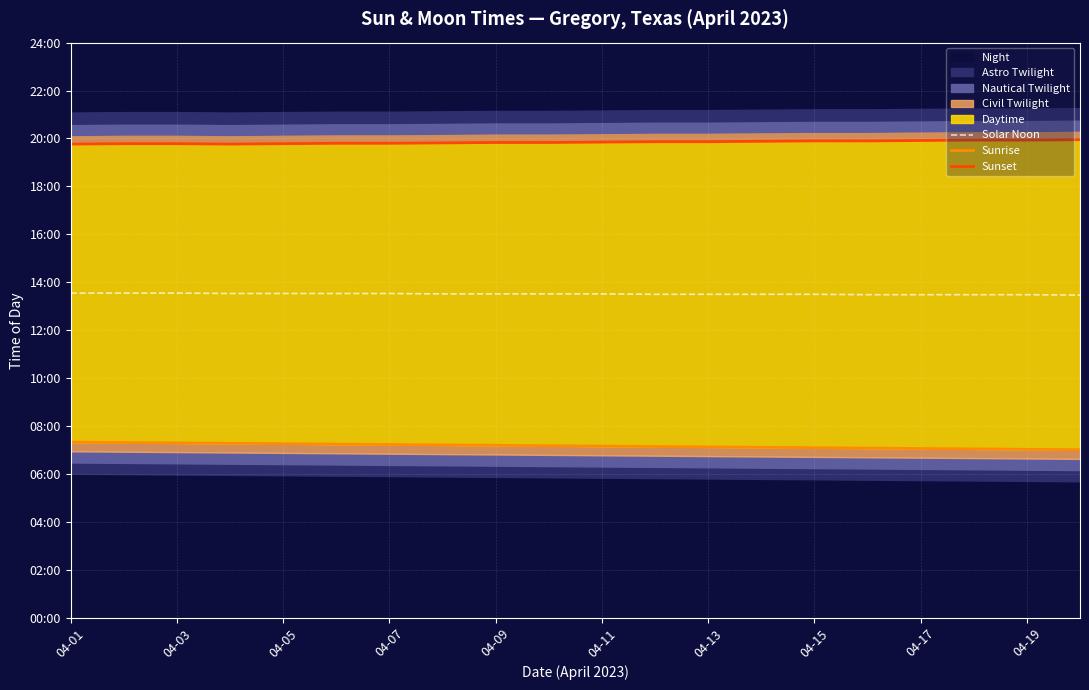

What is the maximum value shown in the chart?

1197